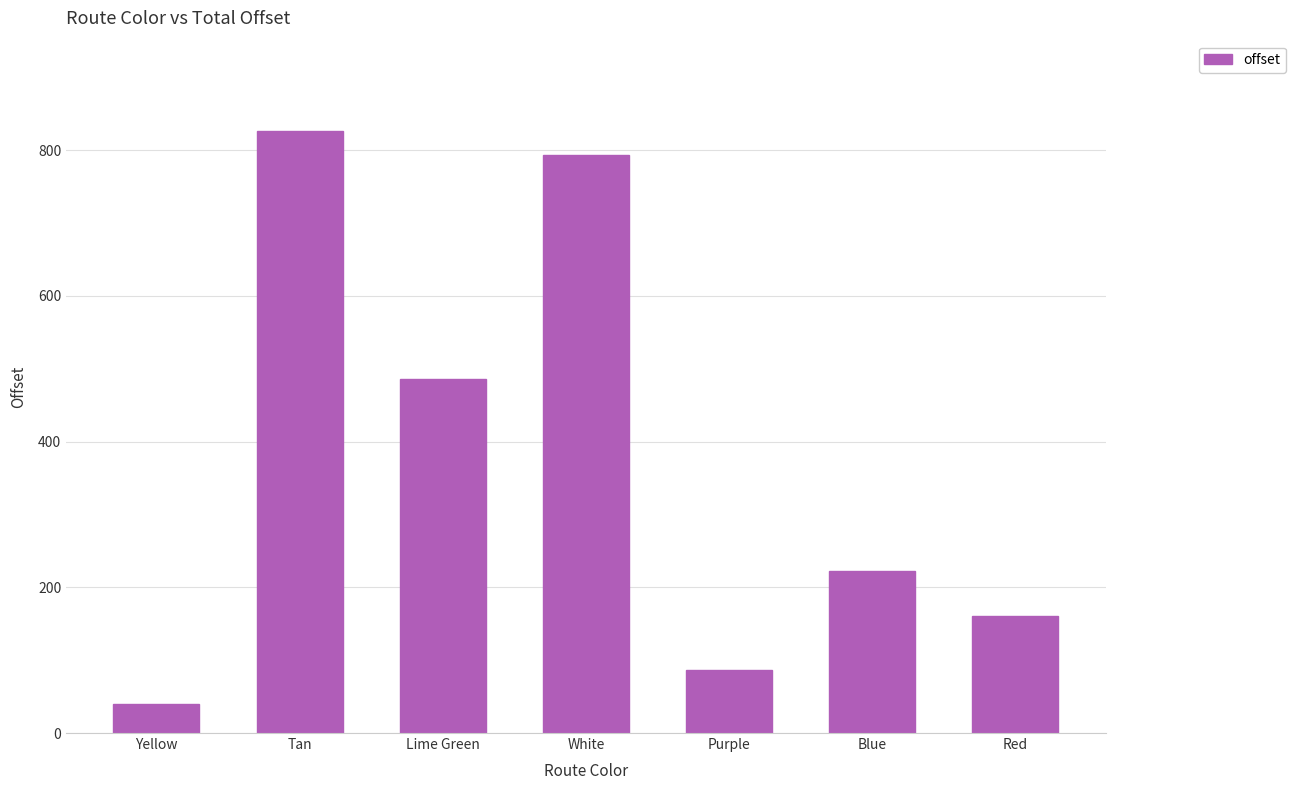

List the labels in order of value, smallest first.

Yellow, Purple, Red, Blue, Lime Green, White, Tan